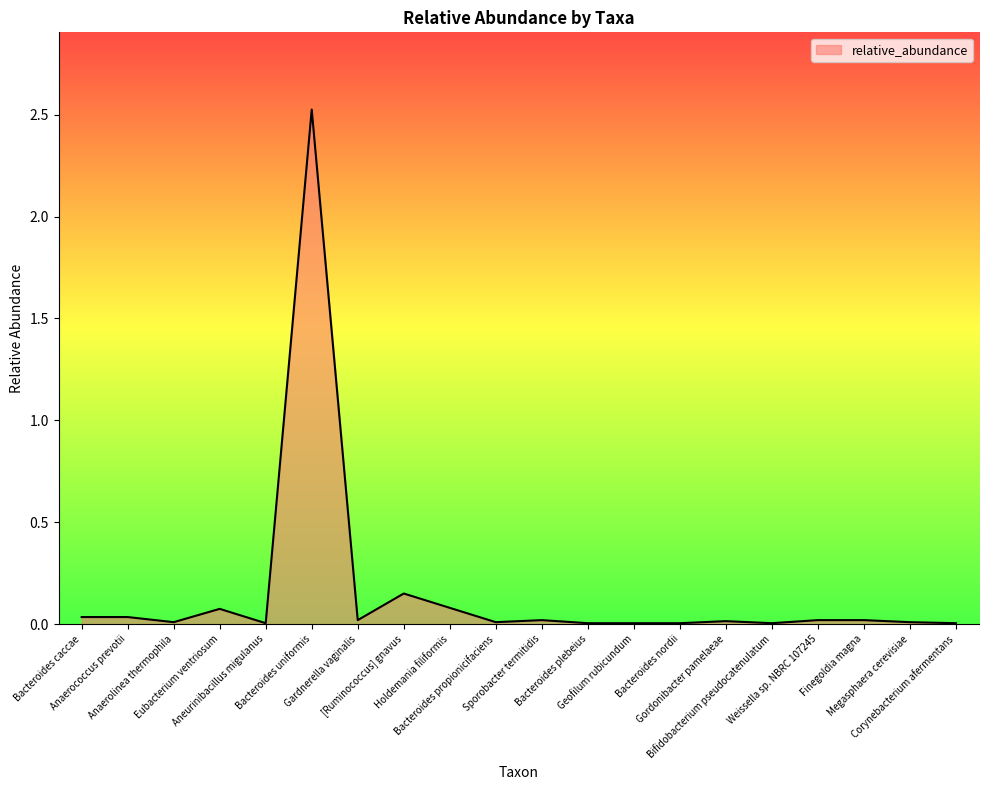

What is the difference between the maximum and minimum values?

2.5